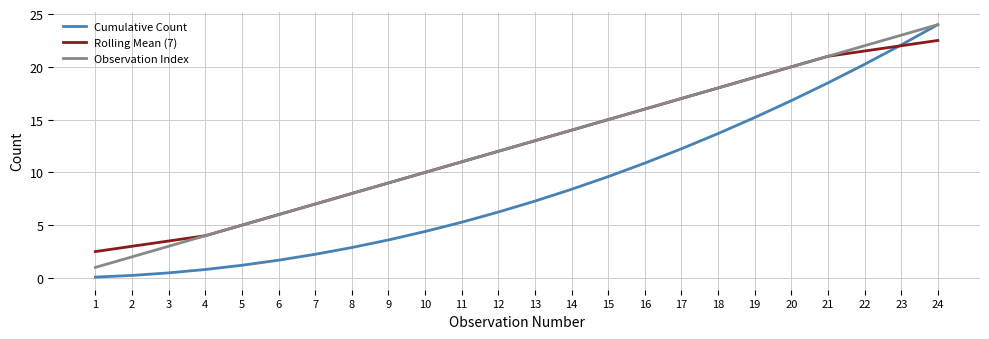

Which label corresponds to the largest value in the chart?

24